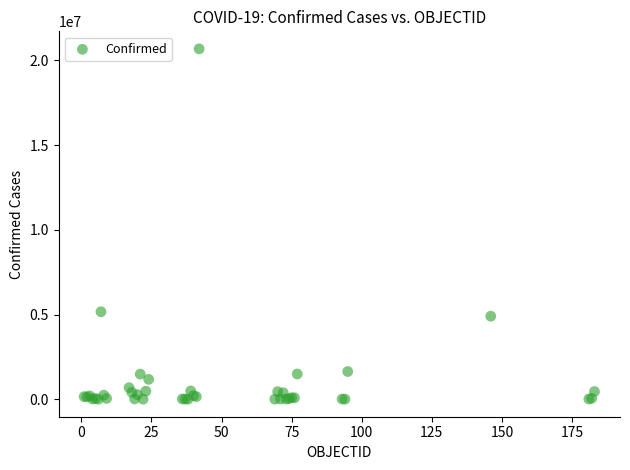

What Y value in the scatter plot is closest to 10339079?

5161926